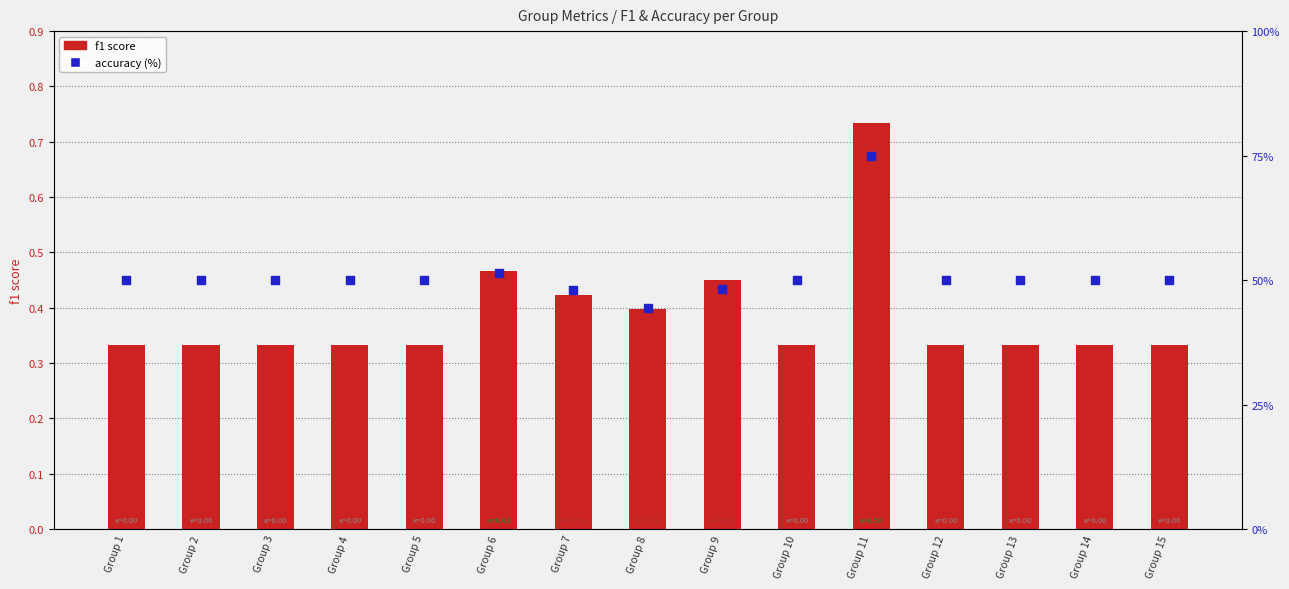

Which series reaches the minimum Y coordinate?

f1 score